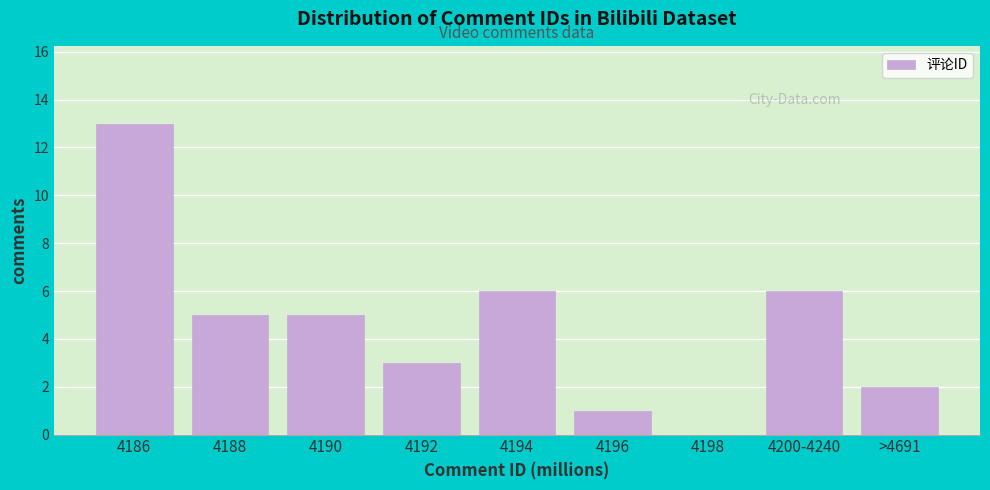

Reading left to right, what are all the values shown in this chart?

4186=13	4188=5	4190=5	4192=3	4194=6	4196=1	4198=0	4200-4240=6	>4691=2